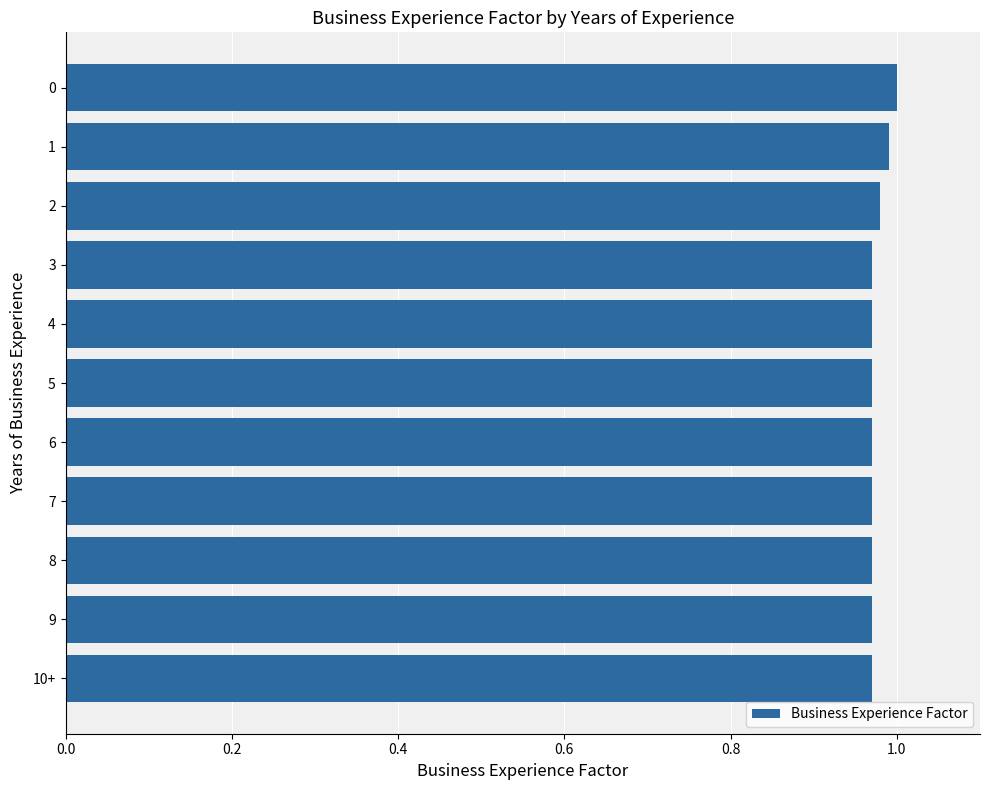

The value at 3 is 1.0. True or false?

True